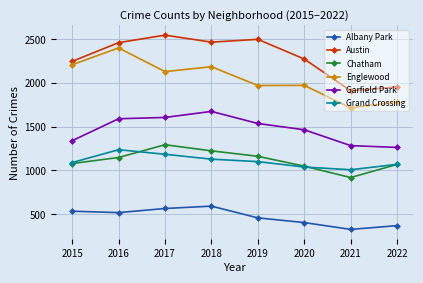

At which label does Grand Crossing first exceed 1101?

2016